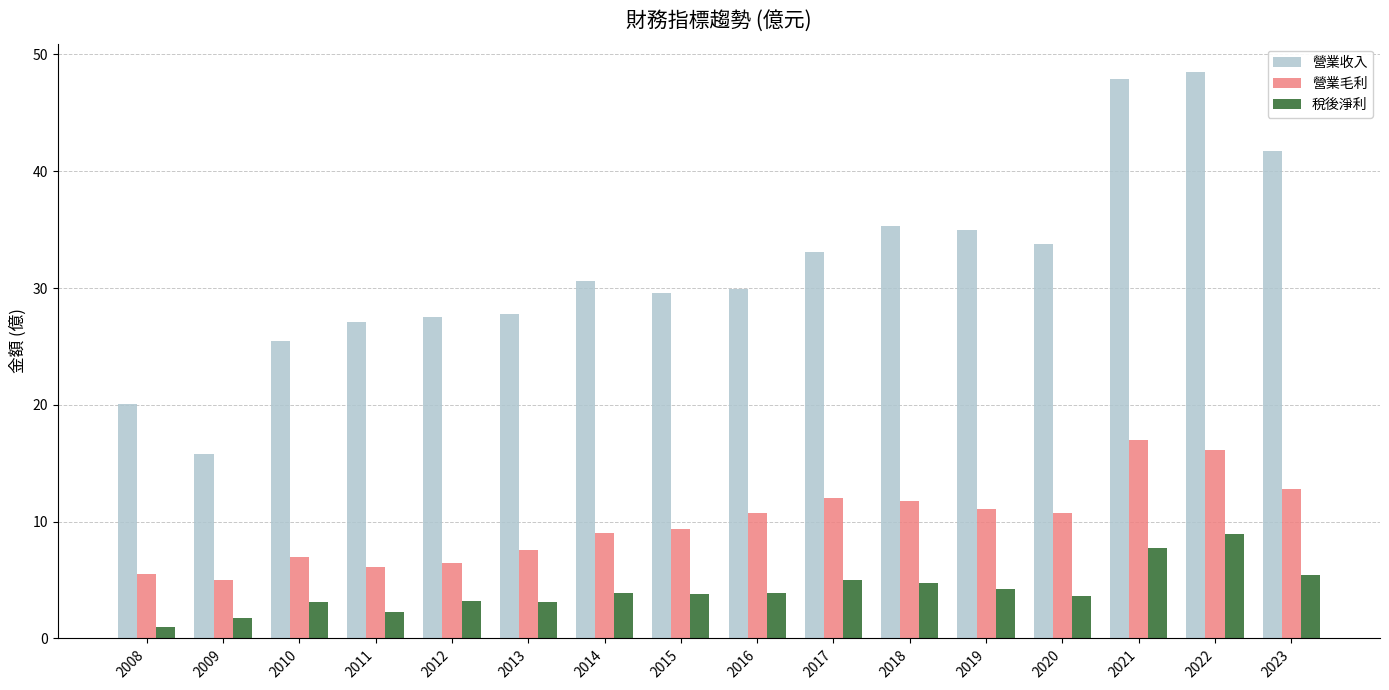

Which series has the widest spread of values?

營業收入